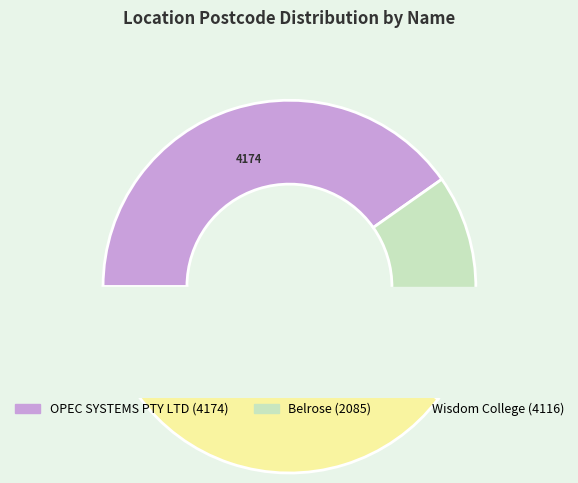

What is the change in value from OPEC SYSTEMS PTY LTD to Wisdom College?

-58